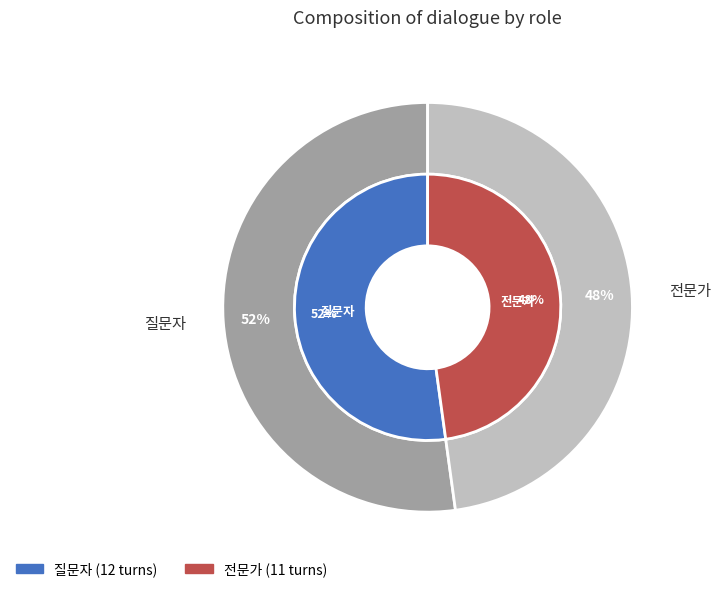

Is there a majority slice in this chart?

Yes